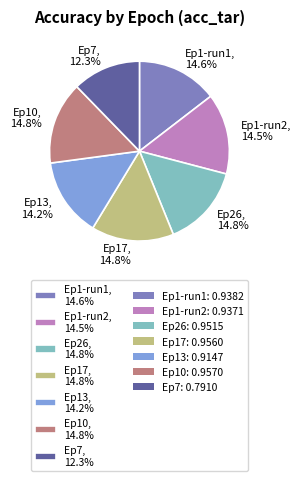

Which category has the smallest portion of the pie?

Ep7, 12.3%